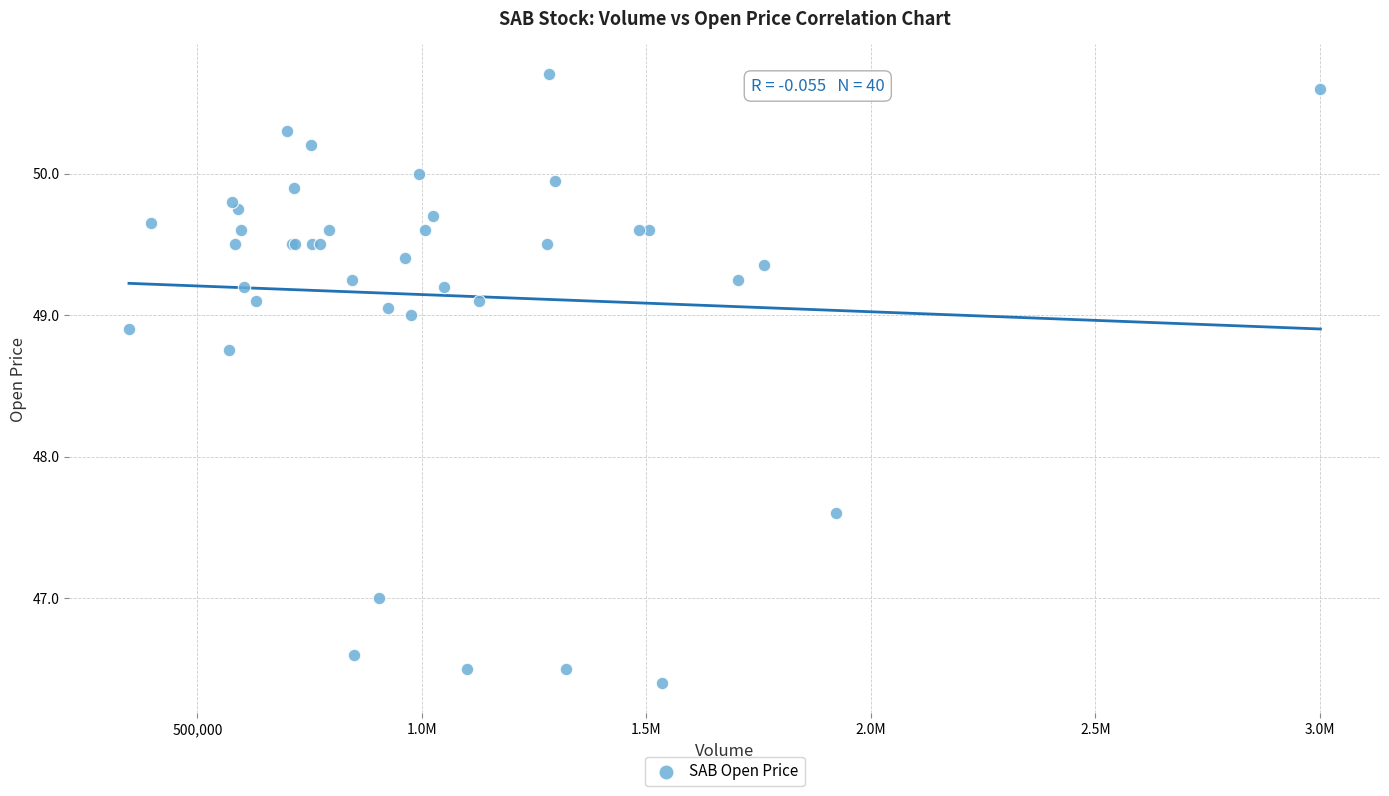

What Y value in the scatter plot is closest to 48?

47.6